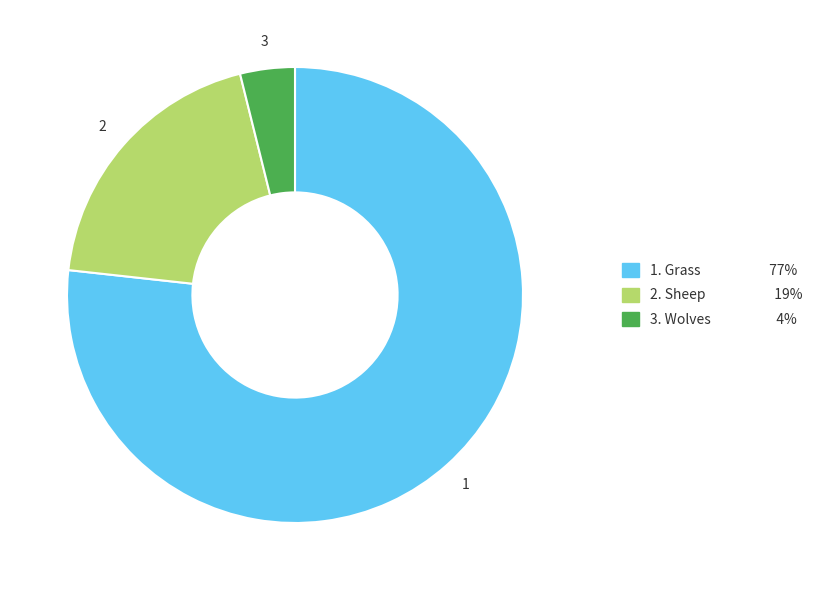

Does any single category account for the majority?

Yes